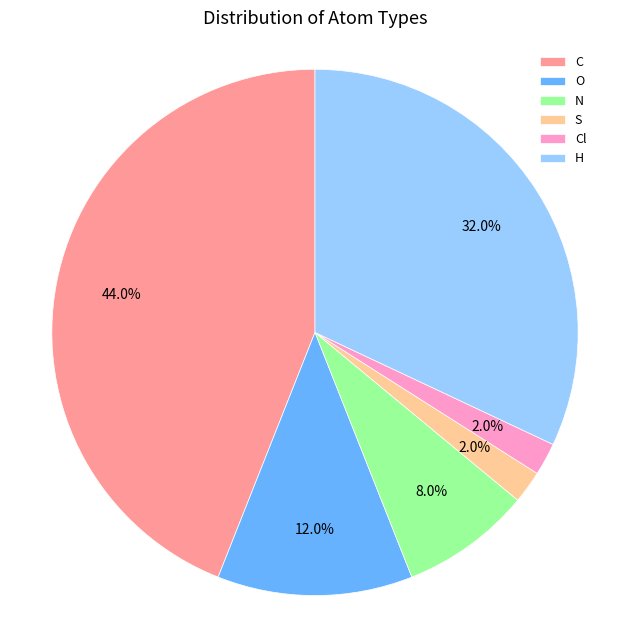

What percentage is the Cl slice, to the nearest percent?

2%